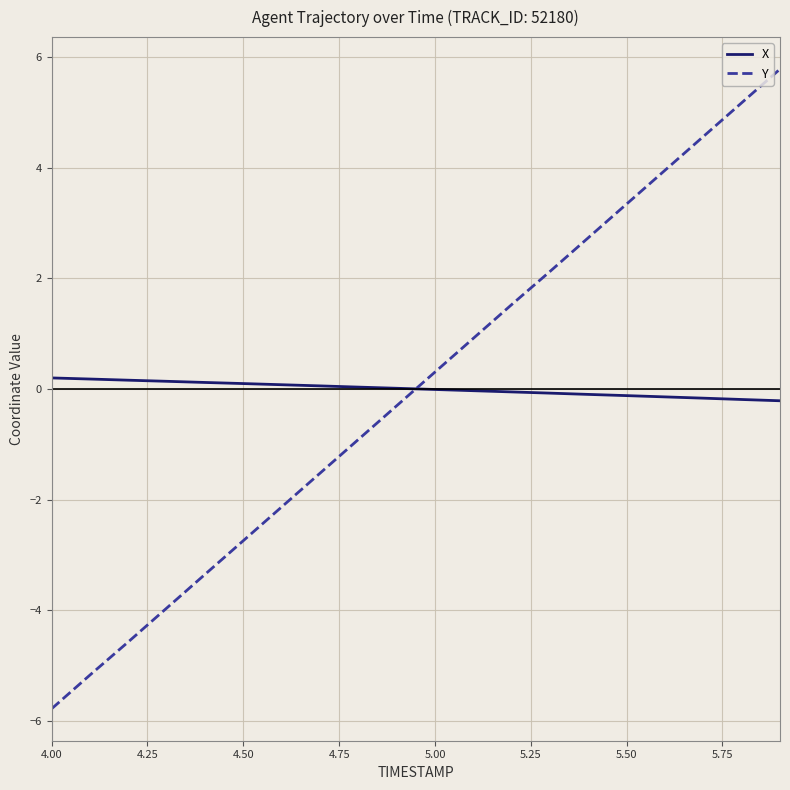

True or false: X and Y cross at least once.

True